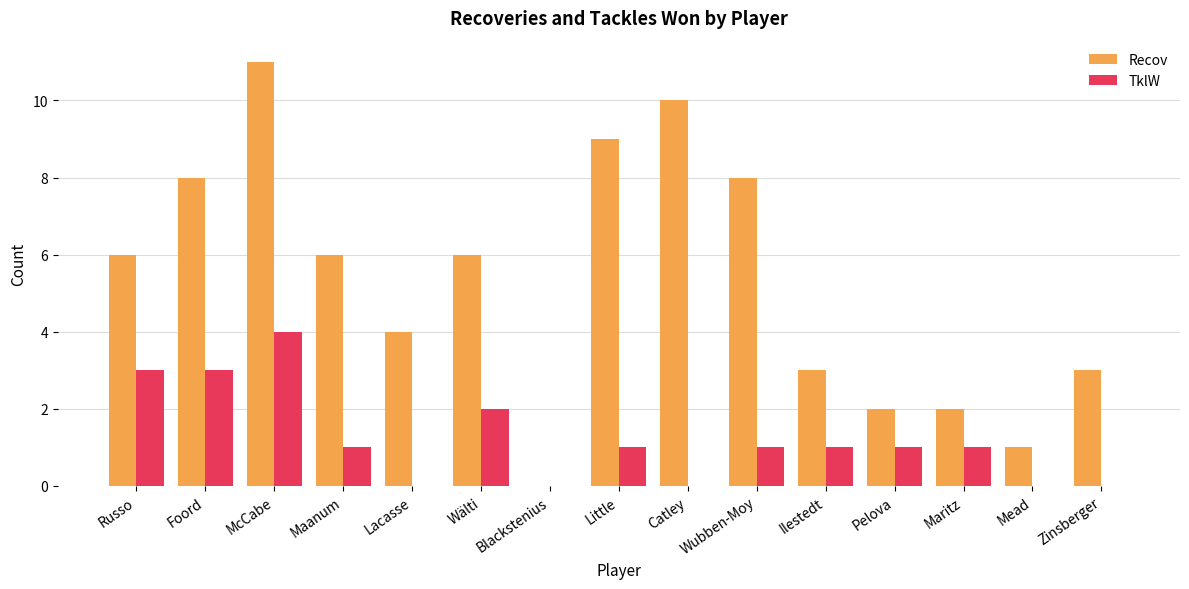

At which label does TklW first exceed 1?

Russo